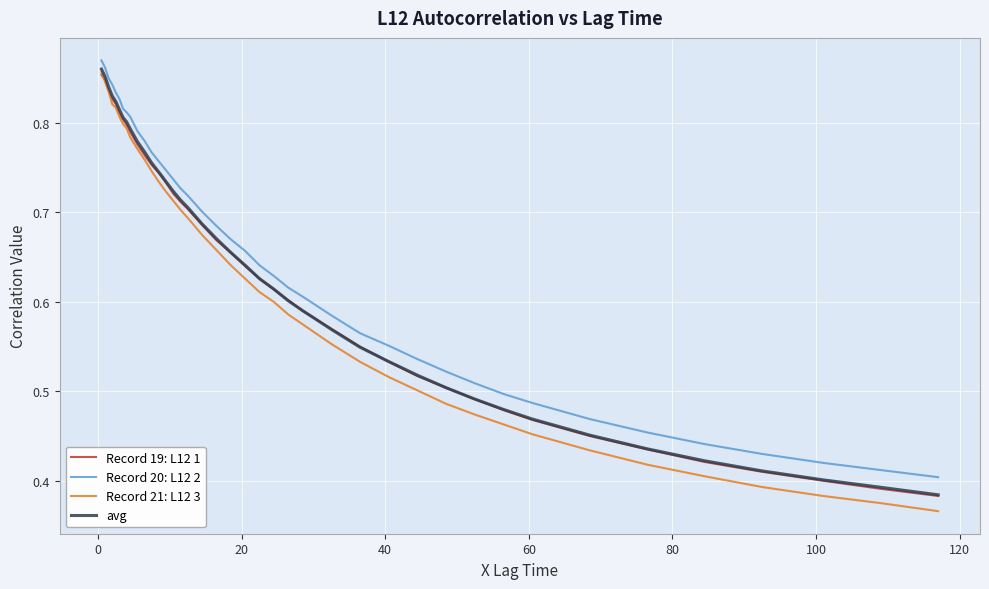

True or false: Record 20: L12 2 and Record 21: L12 3 cross at least once.

False